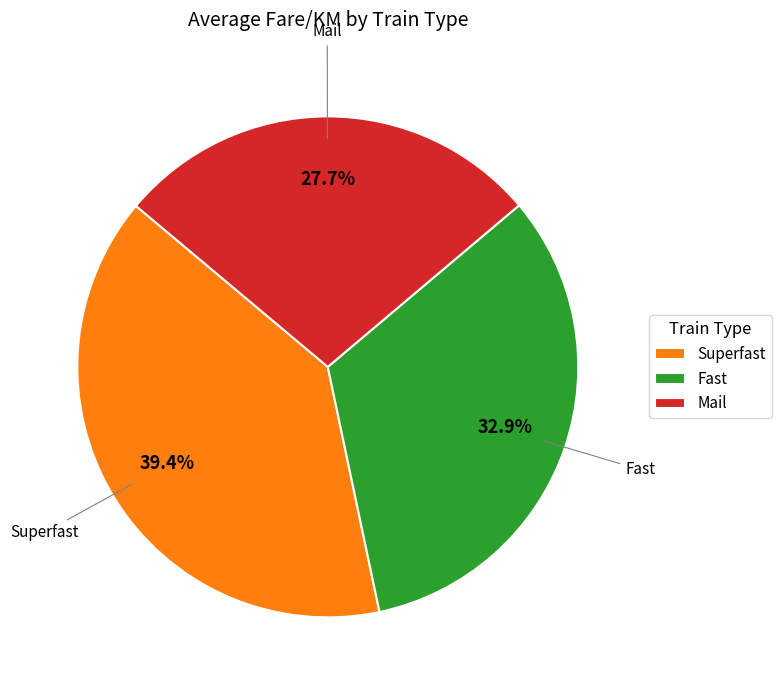

Which slice is the smallest?

Mail